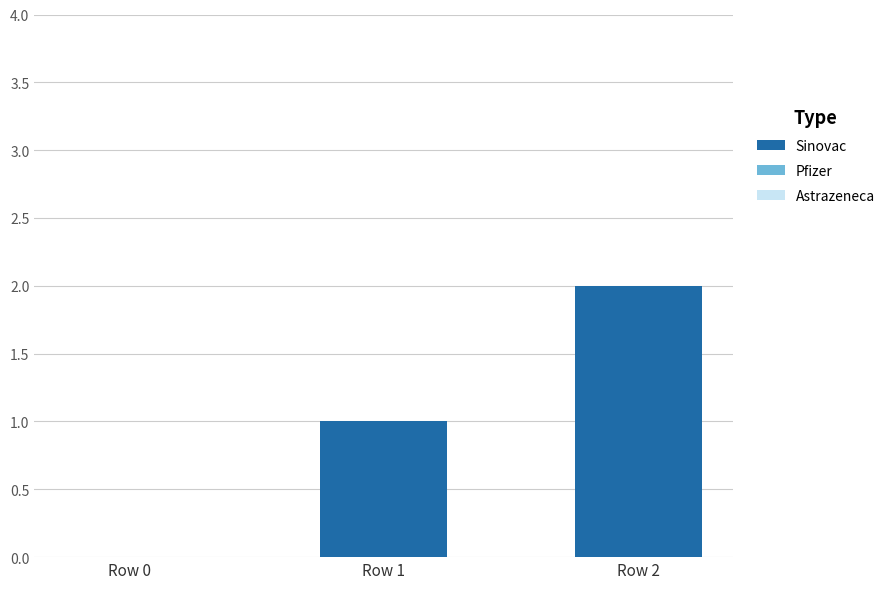

What is the sum of all values?

3